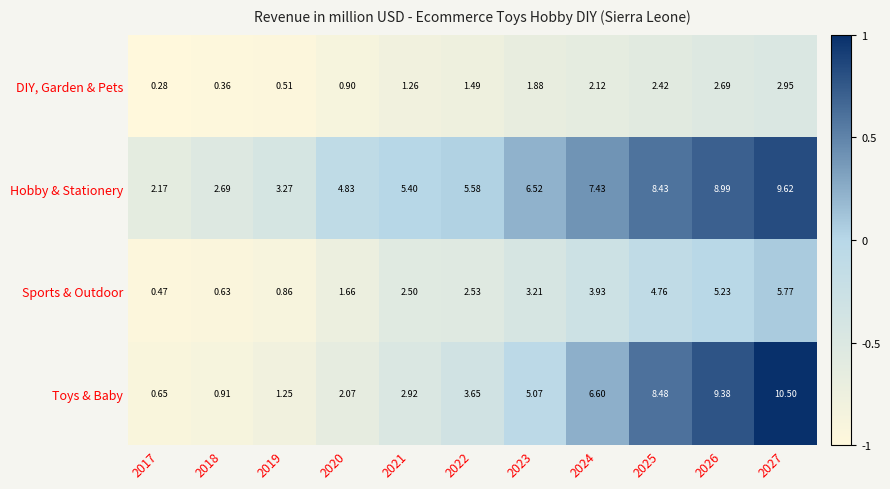

Which series has the largest total across all categories?

Hobby & Stationery